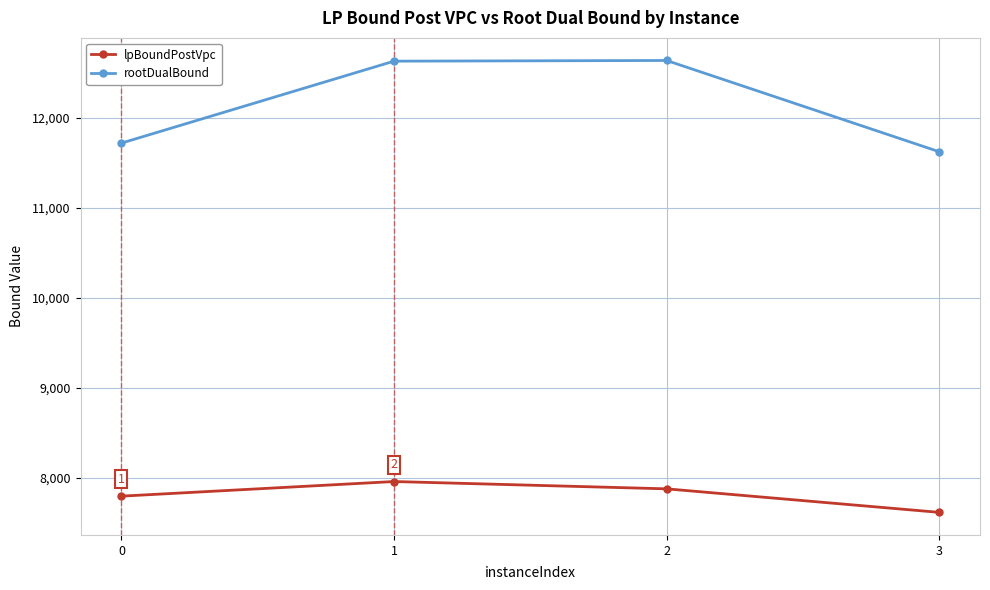

What is the minimum value for rootDualBound?

11622.0